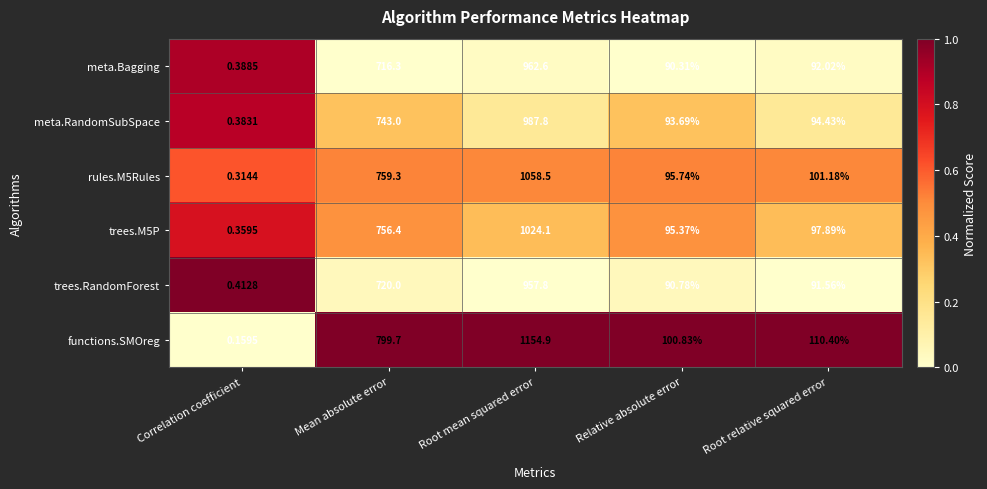

Which category has the highest value in the functions.SMOreg series?

Root mean squared error